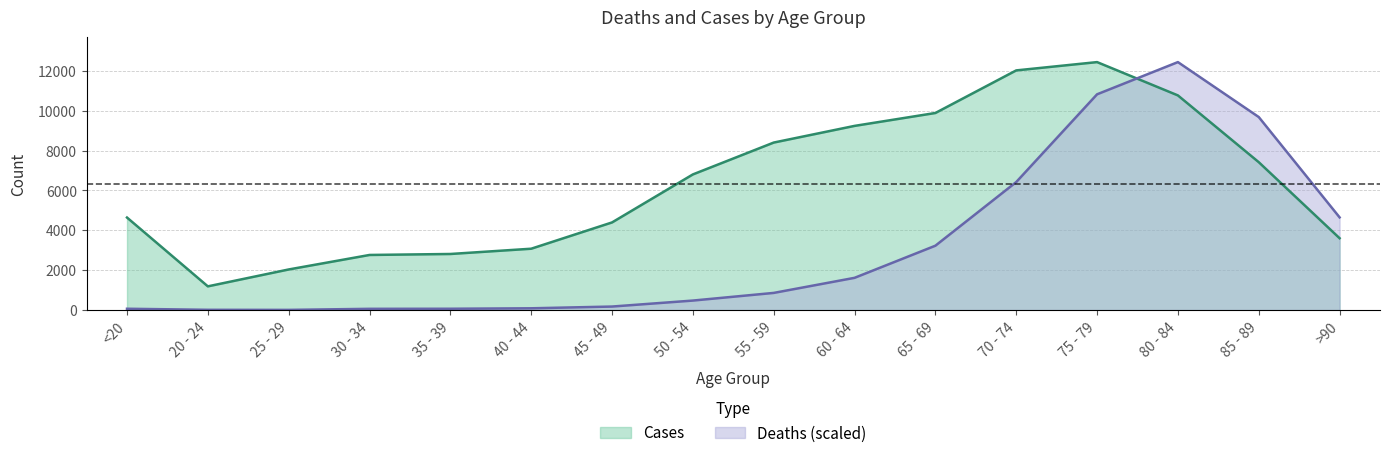

What value does the Cases series have at 80 - 84?

10764.0